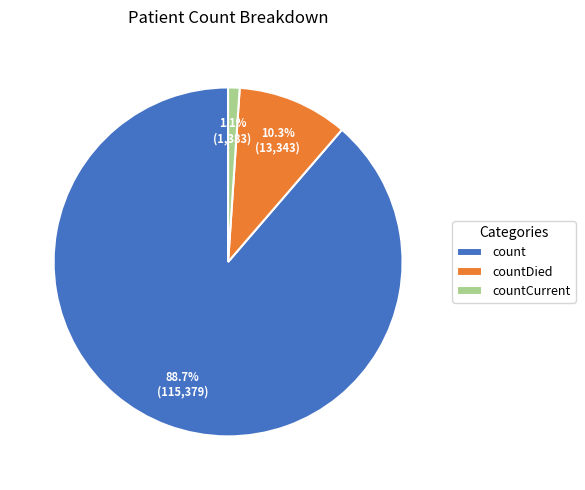

How much of the chart is everything except countDied?

89.7%